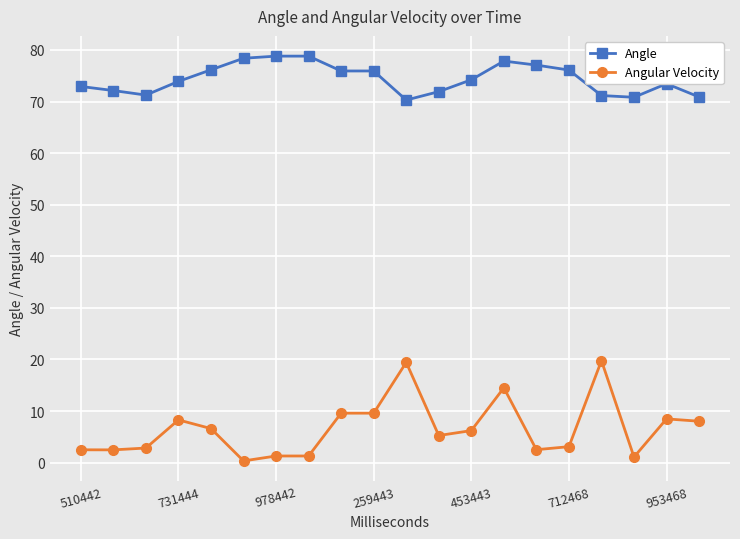

True or false: Angular Velocity has more than 2 interior local peaks.

True